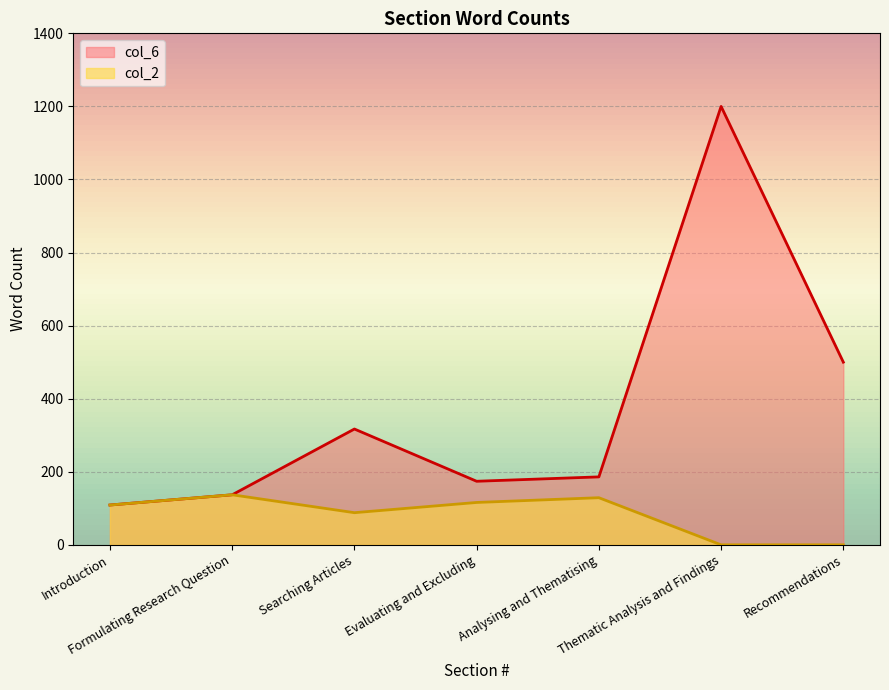

At which label does col_2 first exceed 109?

Formulating Research Question